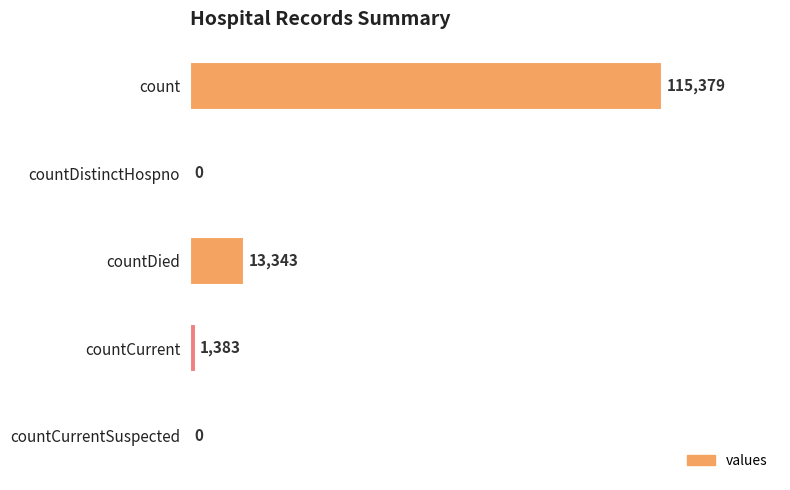

Reading top to bottom, transcribe all the data shown in this chart.

count=115379	countDistinctHospno=0	countDied=13343	countCurrent=1383	countCurrentSuspected=0